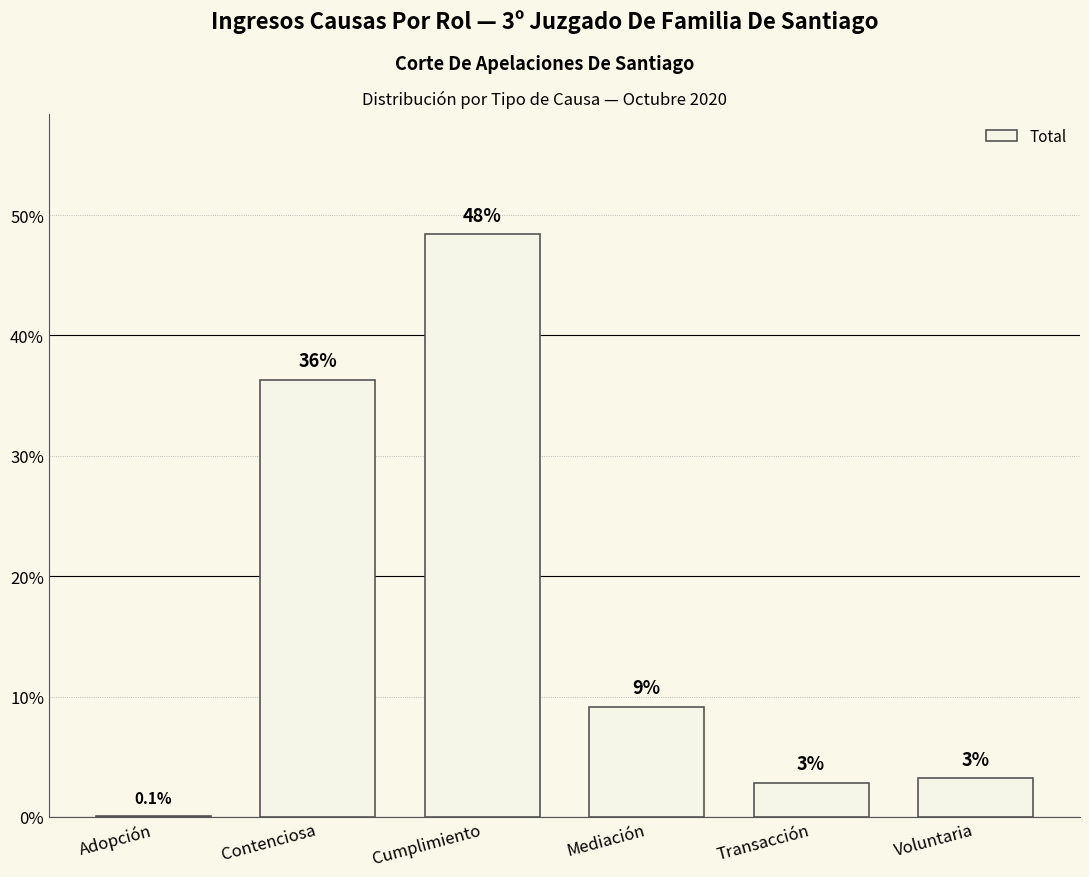

List the labels in order of value, largest first.

Cumplimiento, Contenciosa, Mediación, Voluntaria, Transacción, Adopción